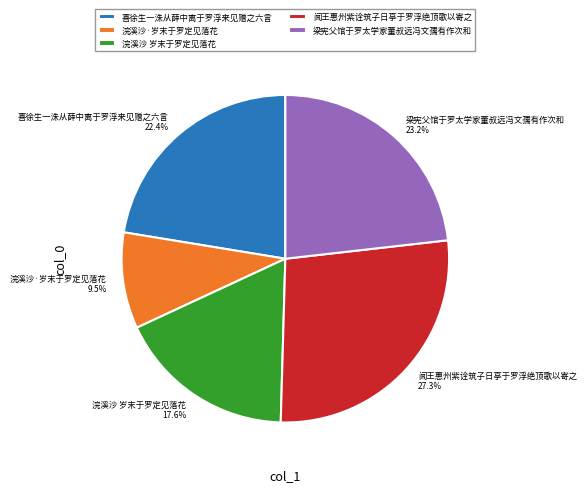

Which category has the biggest portion of the pie?

闻王惠州紫诠筑子日亭于罗浮绝顶歌以寄之